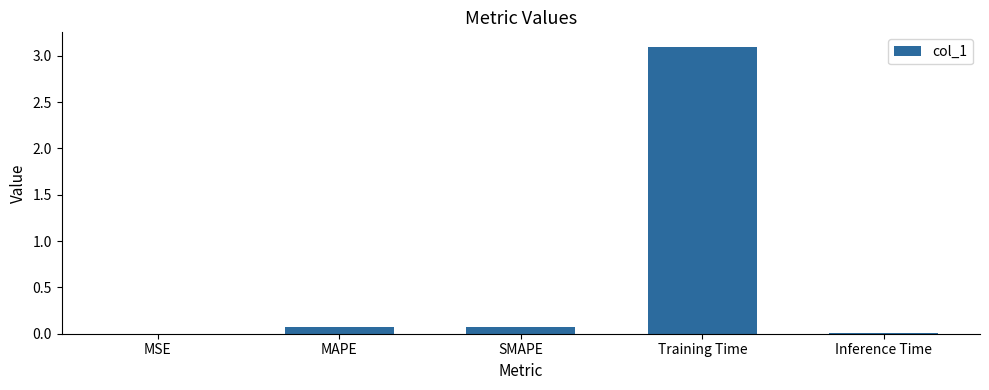

What is the difference between the values at Inference Time and Training Time?

3.1